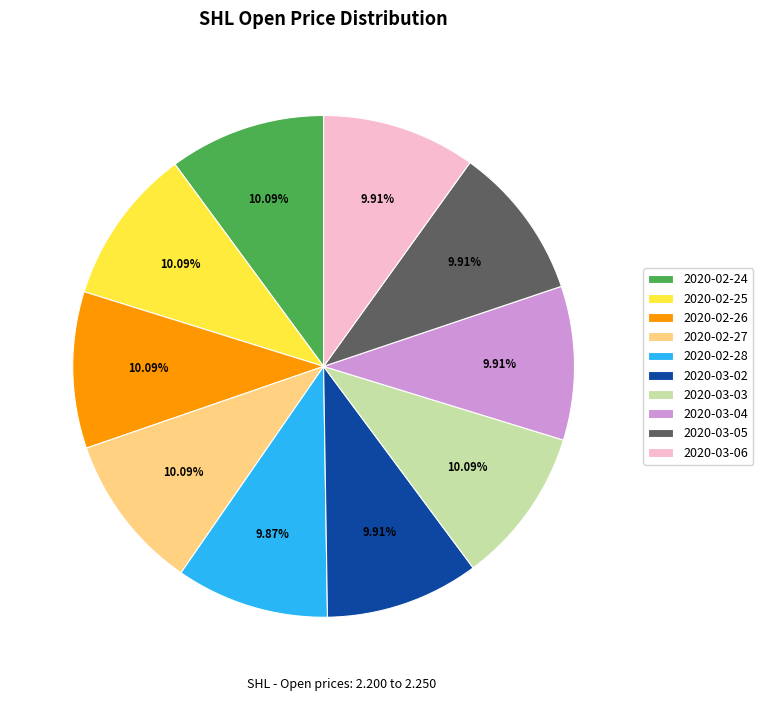

To the nearest percent, what portion does 2020-02-28 represent?

10%